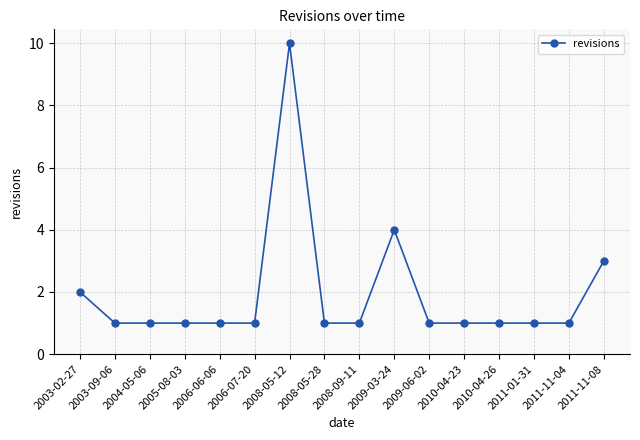

What is the sum of all values?

31